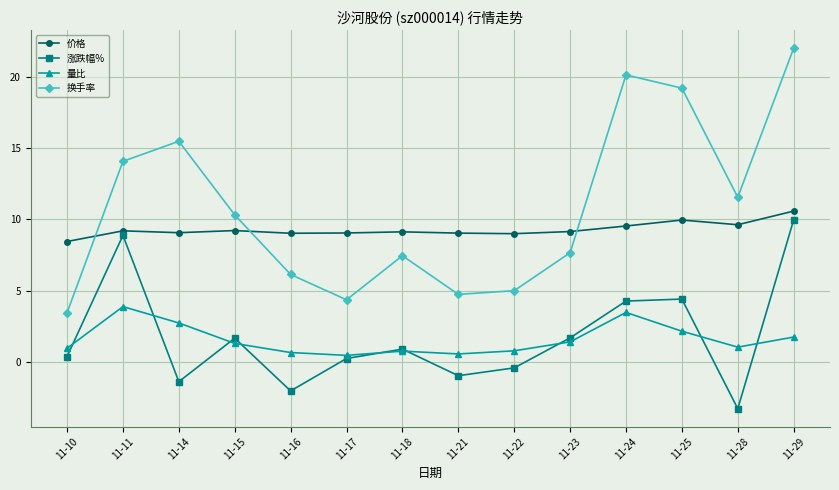

Does the chart have visible grid lines?

Yes